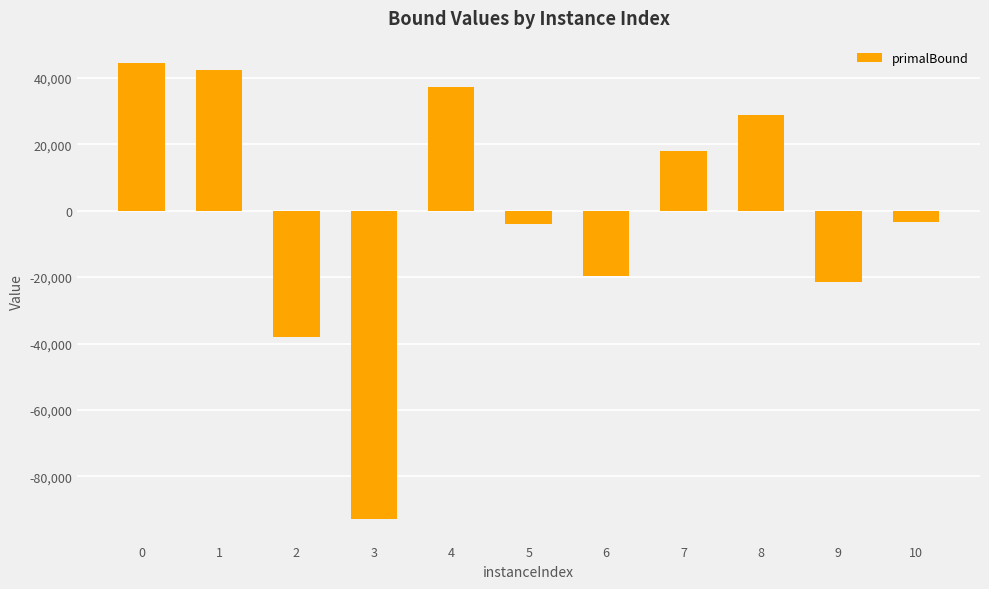

The value at 2 is -24906. True or false?

False